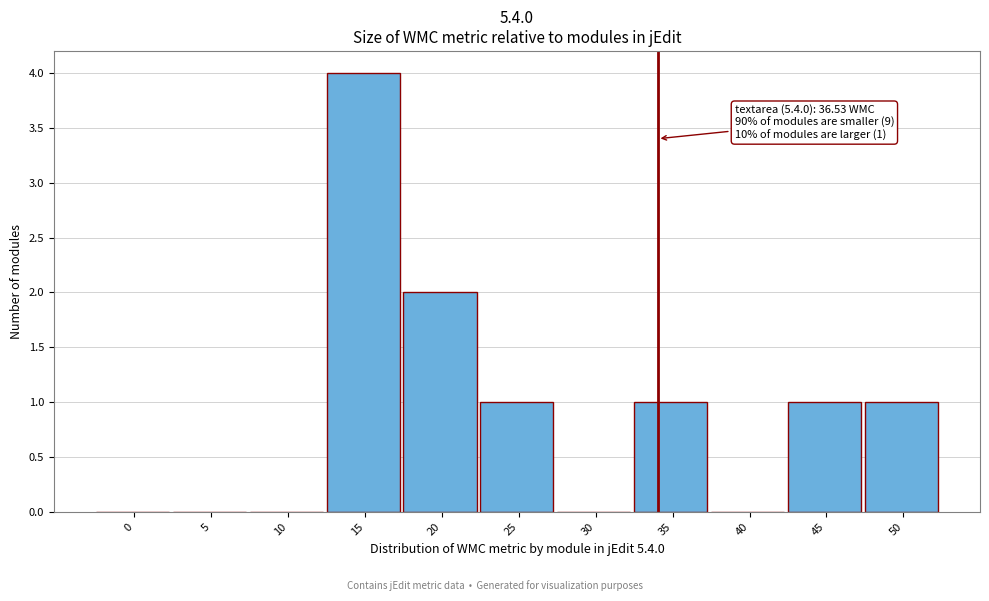

Reading left to right, extract all data points from this chart.

0=0	5=0	10=0	15=4	20=2	25=1	30=0	35=1	40=0	45=1	50=1